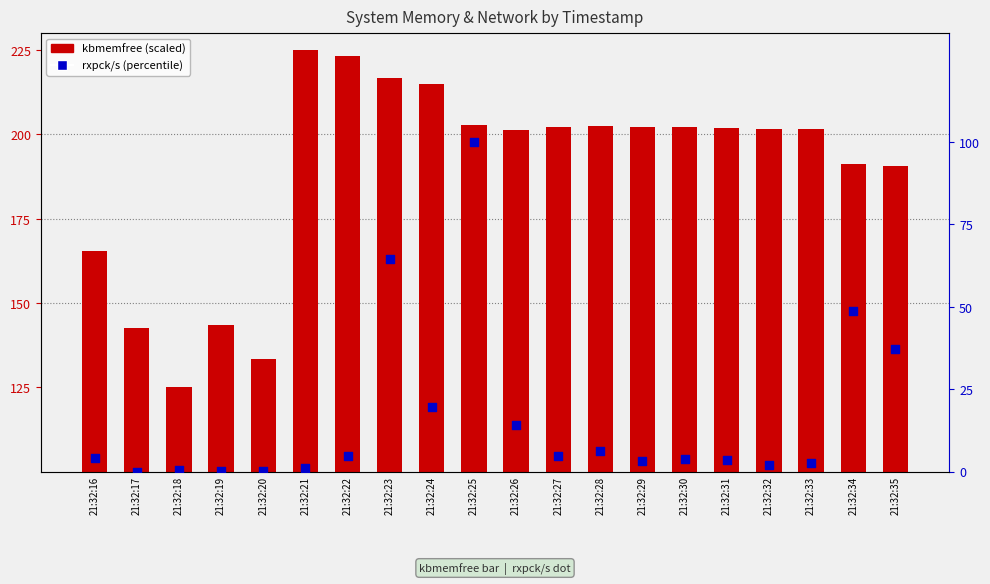

At how many categories does at least one series exceed 145?

16